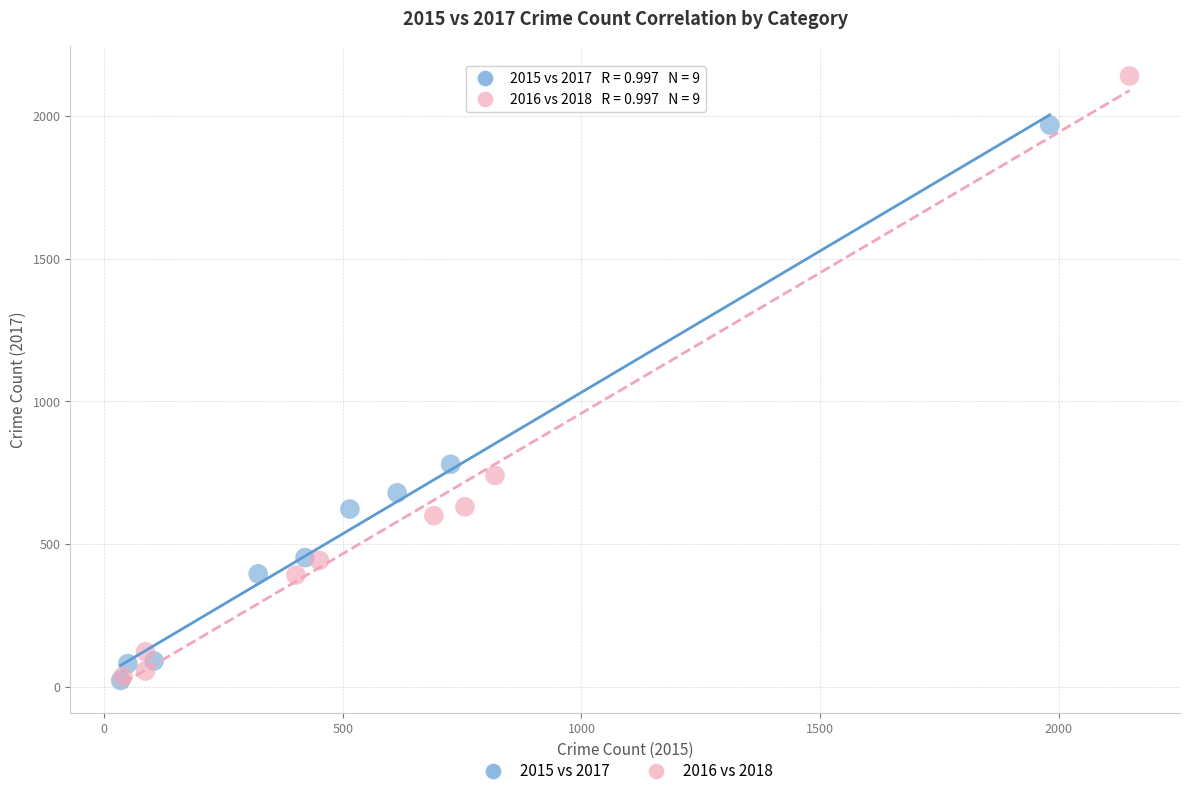

Which series has the largest Y range (max minus min)?

2016 vs 2018